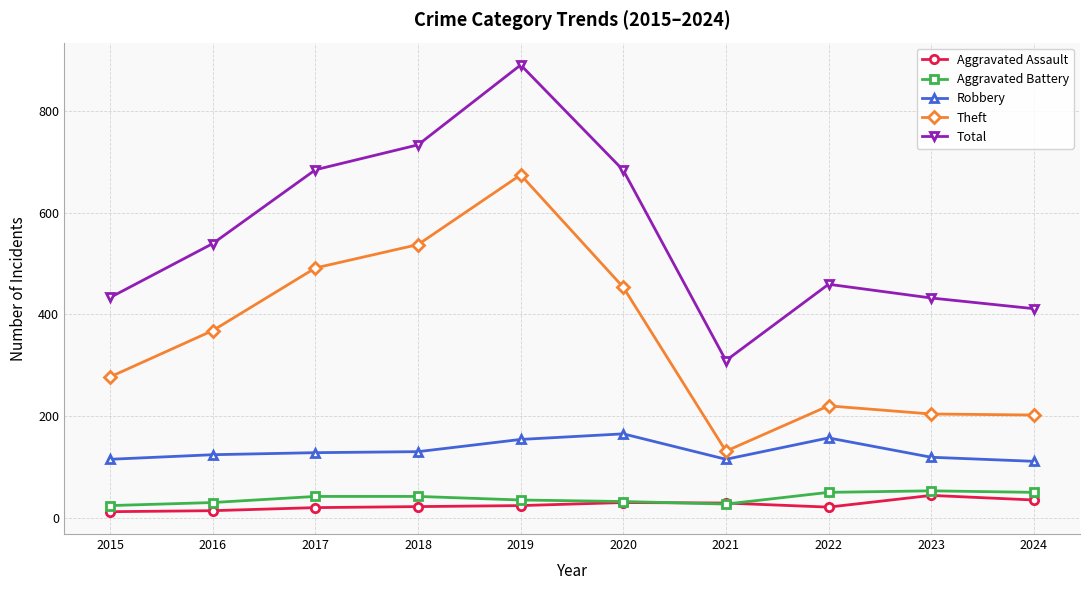

Is this an area chart (filled region under the line)?

No